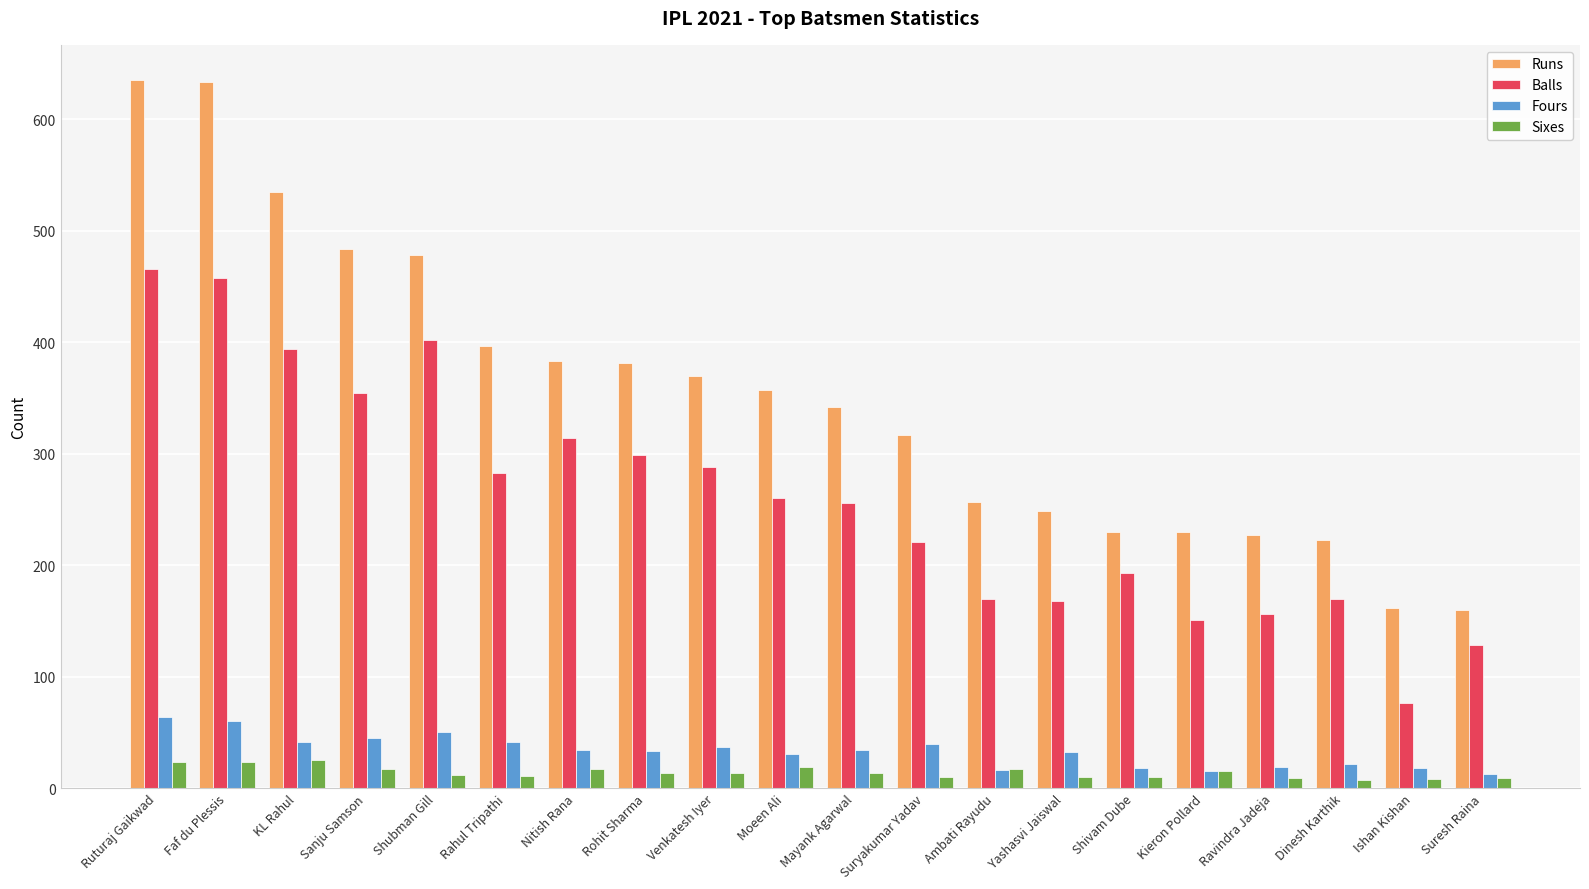

At how many categories does at least one series exceed 211?

18